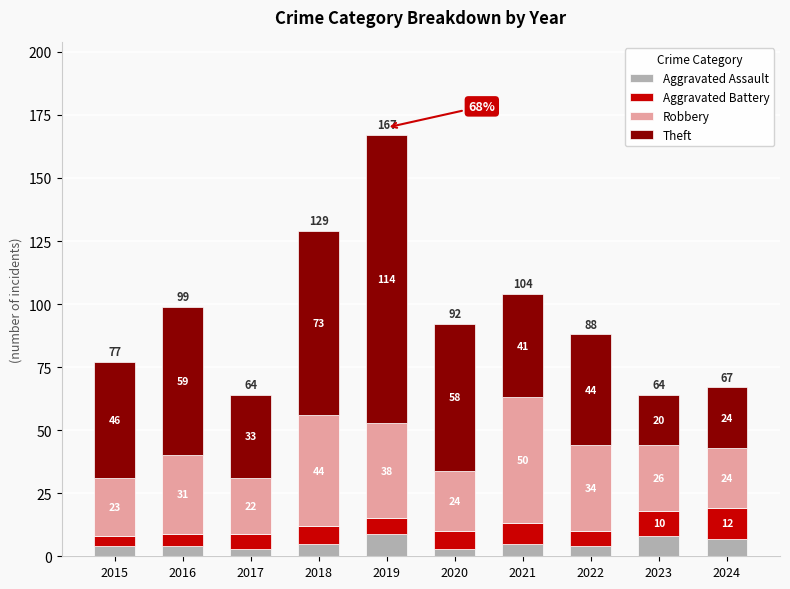

What value does the Aggravated Assault series have at 2019?

9